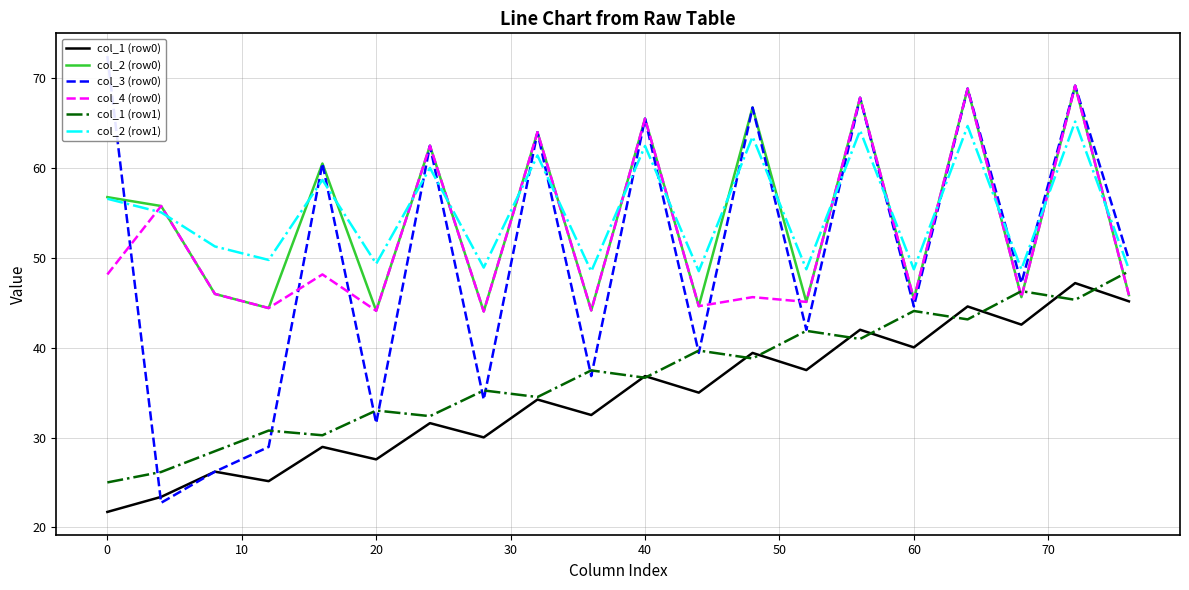

How many interior local valleys does the col_3 (row0) series have?

8